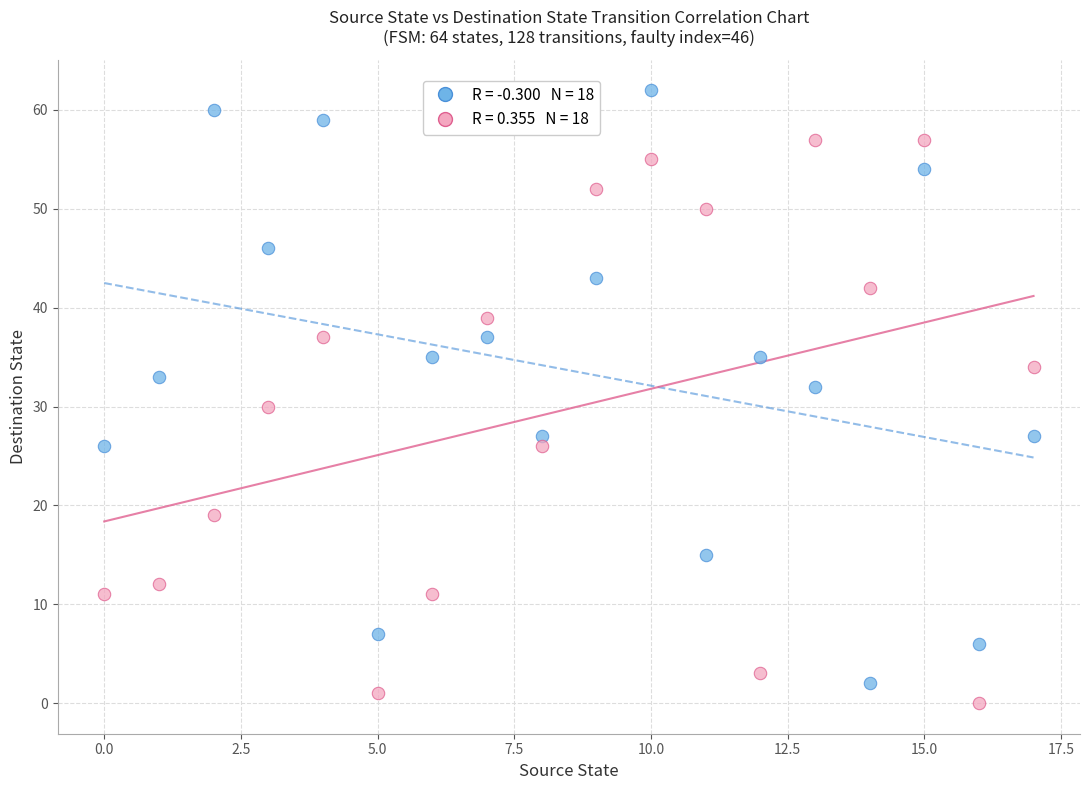

Across all data points, what is the range of Y values (max minus min)?

62